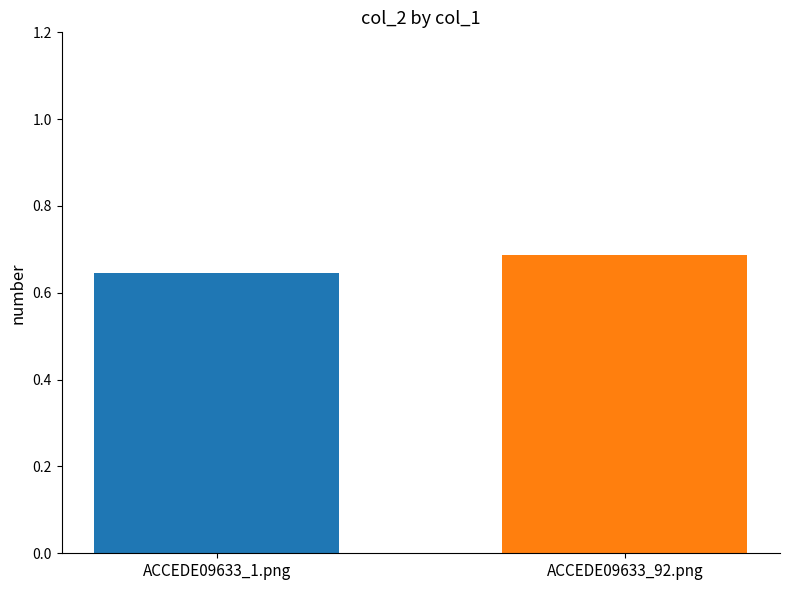

How many bars are there in total?

2